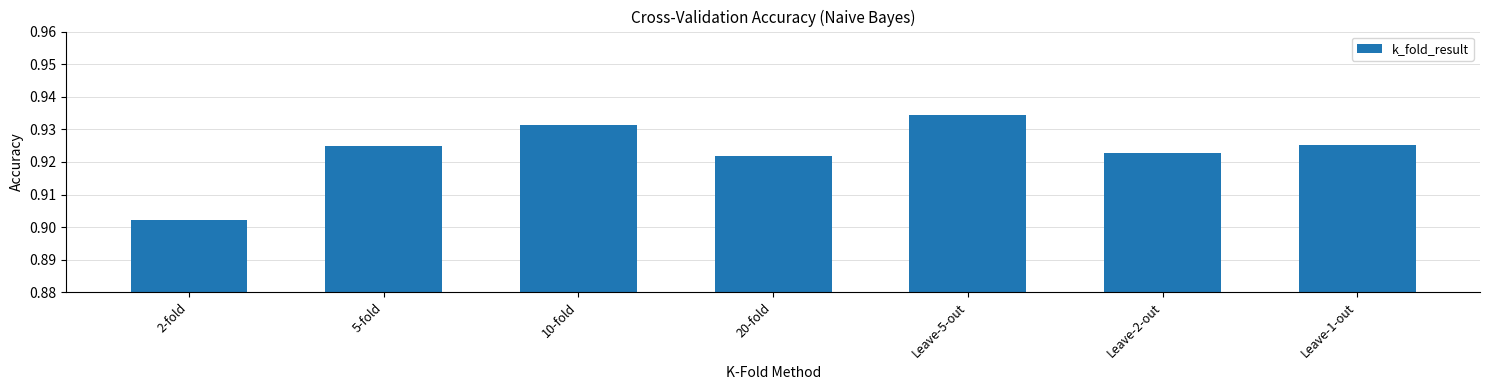

Are the bars horizontal?

No